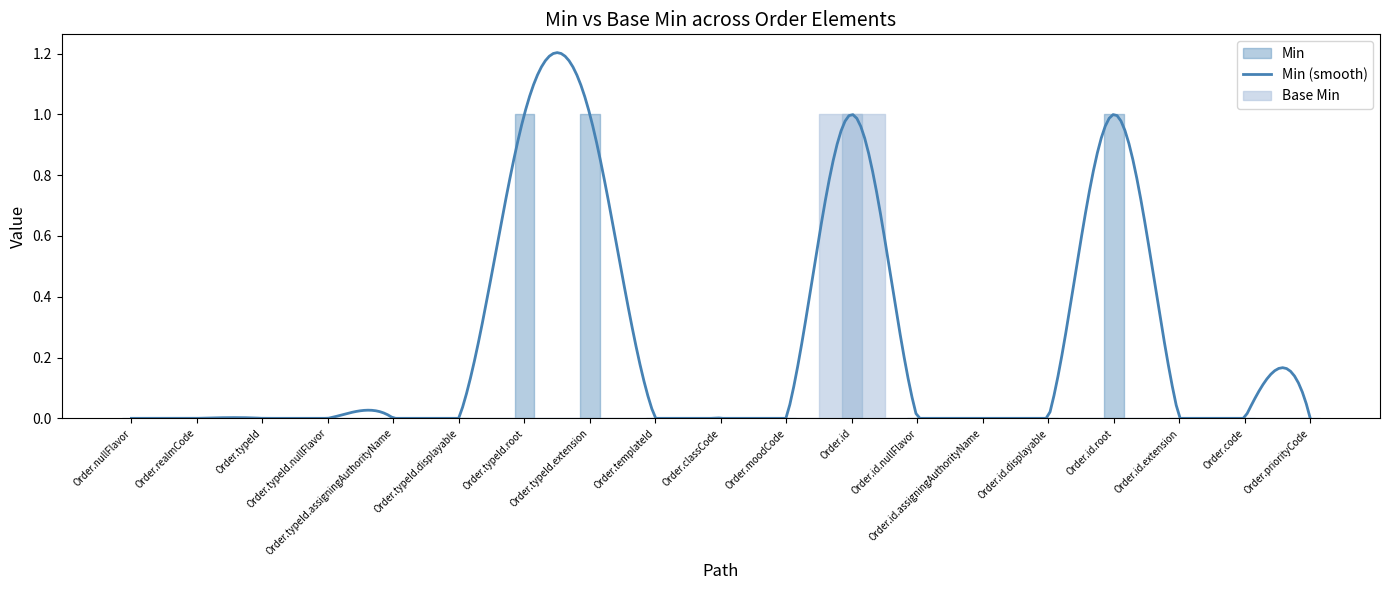

The Base Min series shows 1 at Order.classCode. True or false?

False